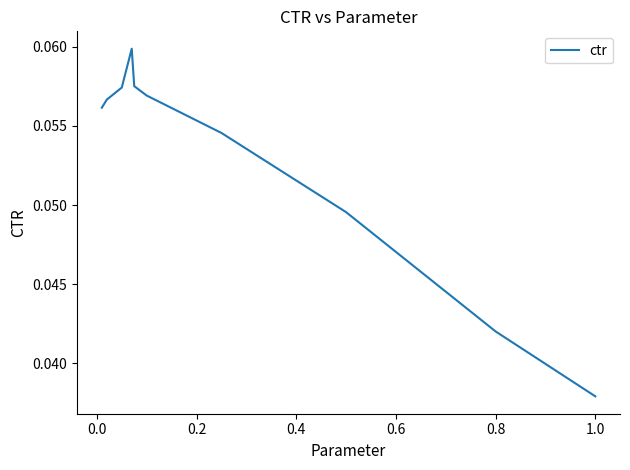

Which category has the lowest value across all series?

1.0